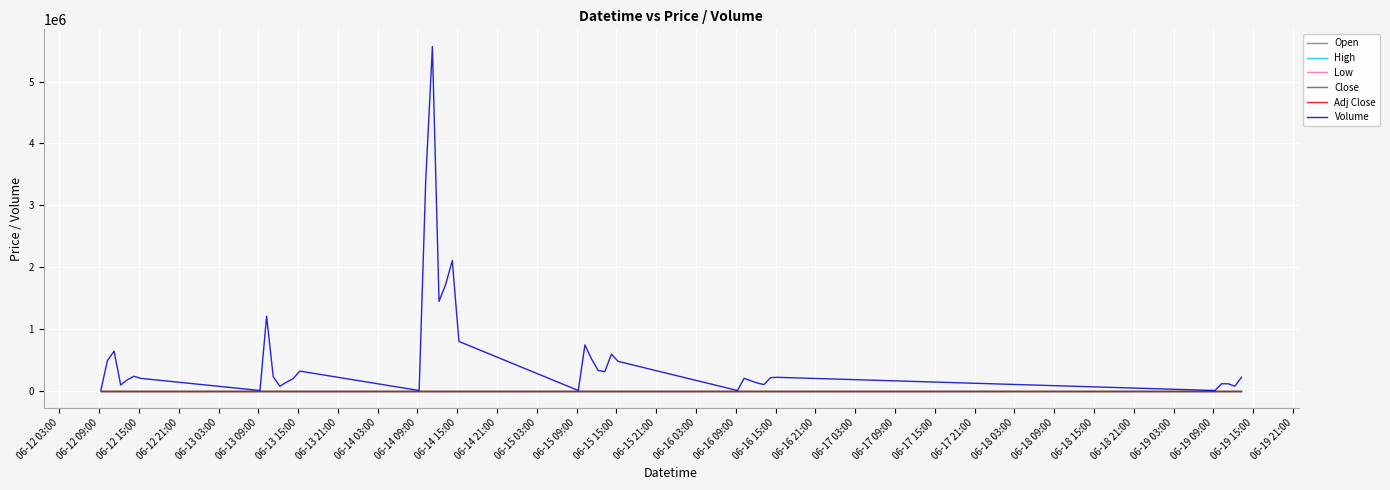

Does the chart have visible grid lines?

Yes